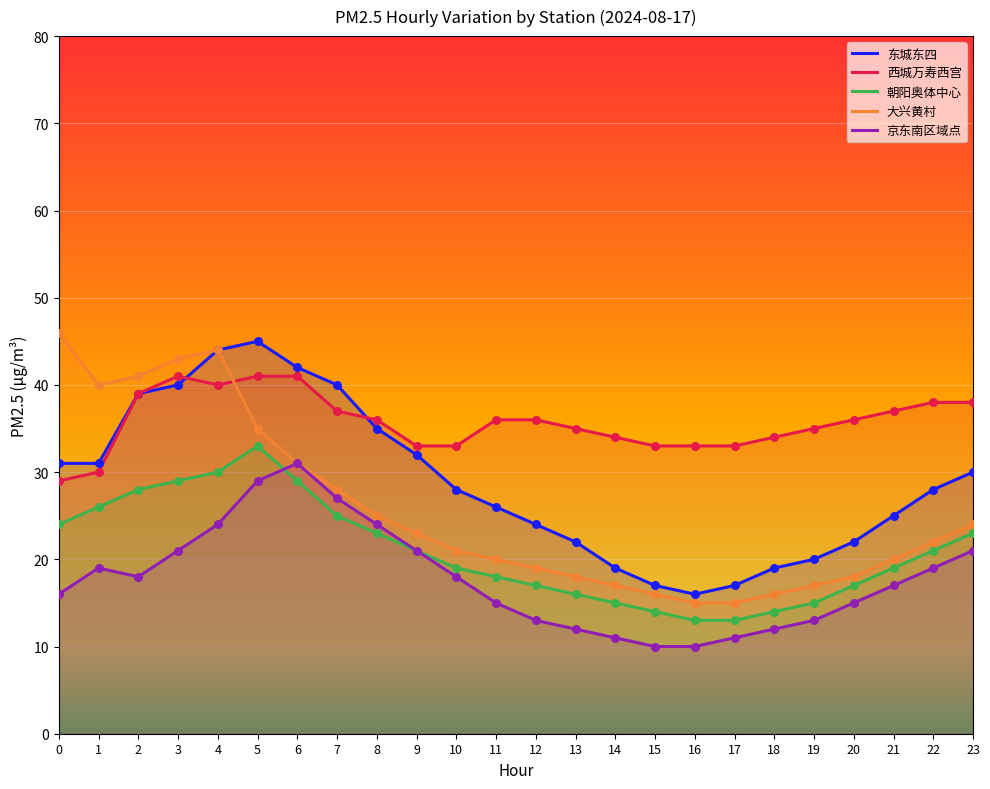

Which series reaches the maximum Y coordinate?

大兴黄村